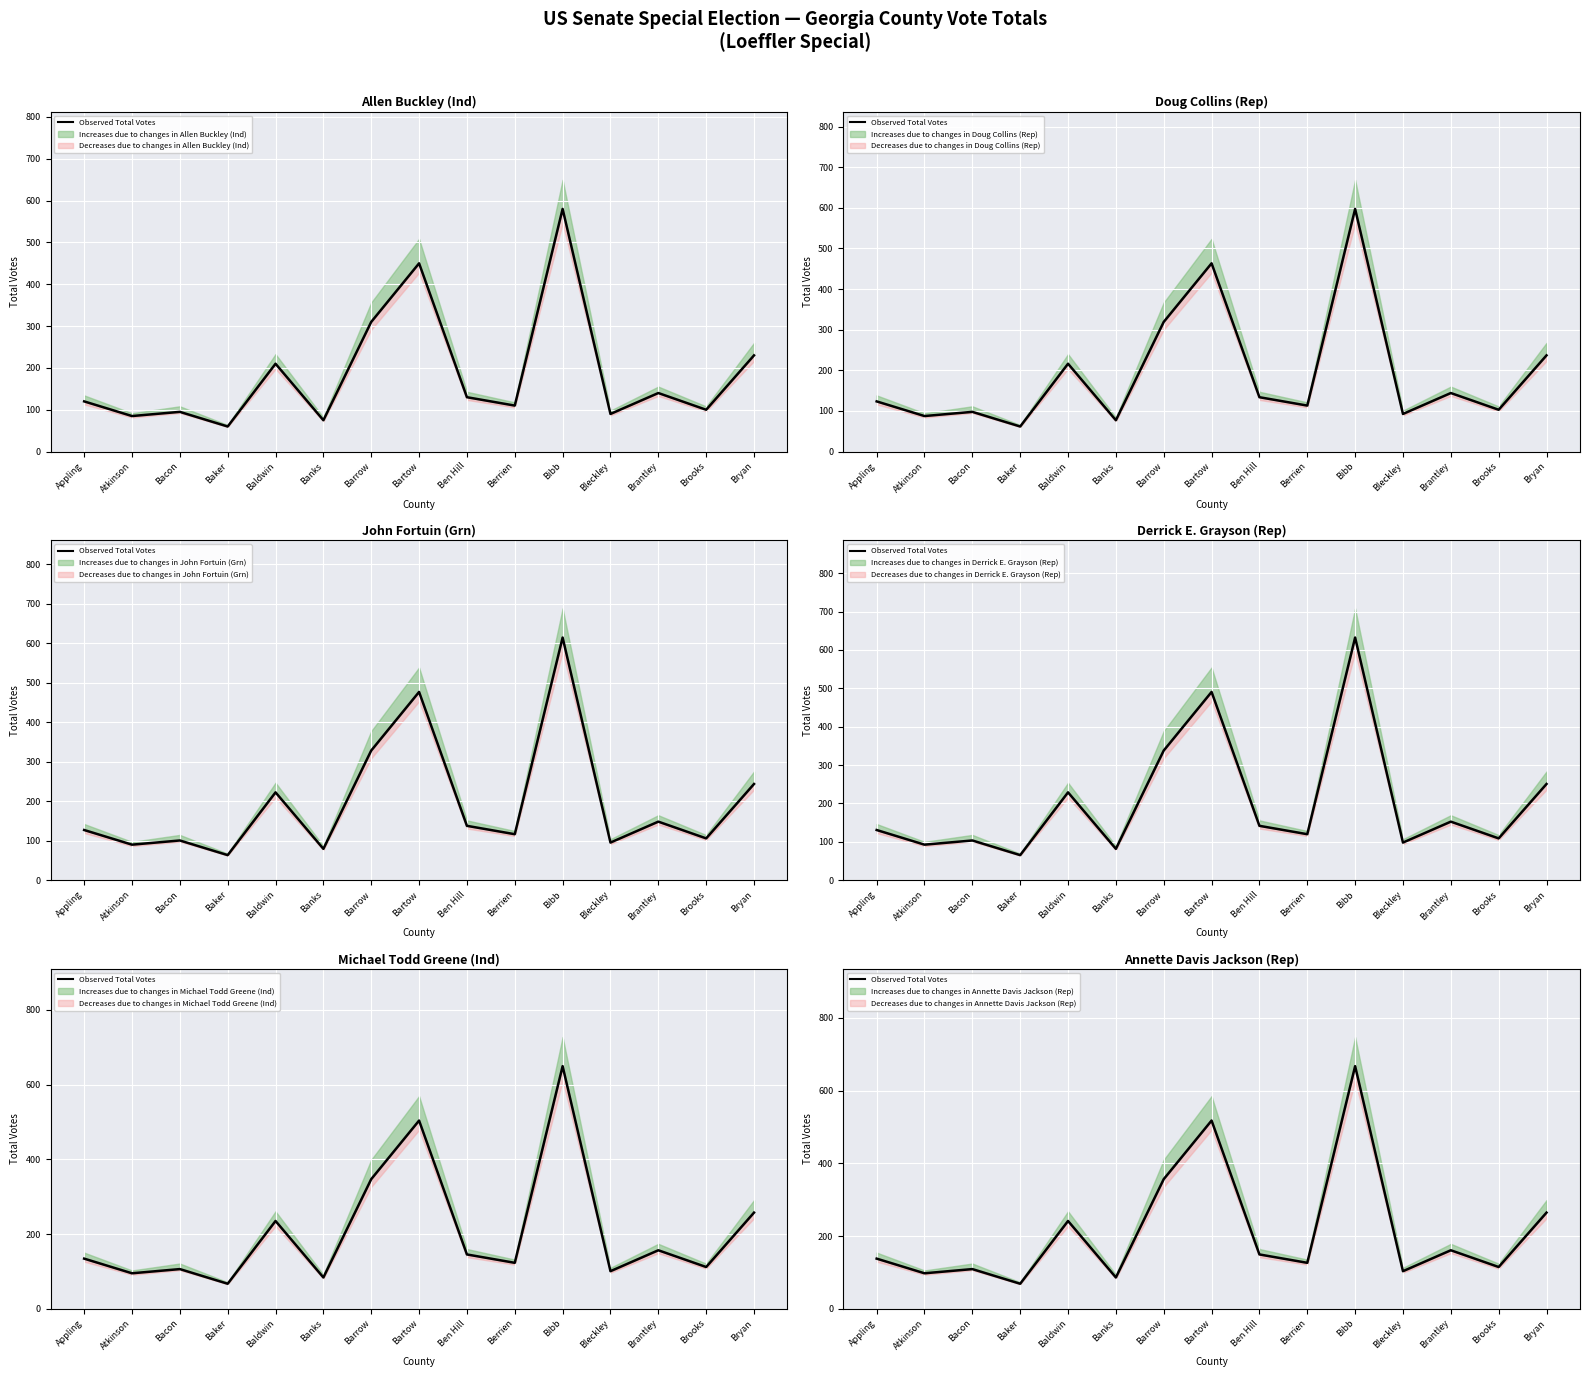

How many data points are less than 138?

7